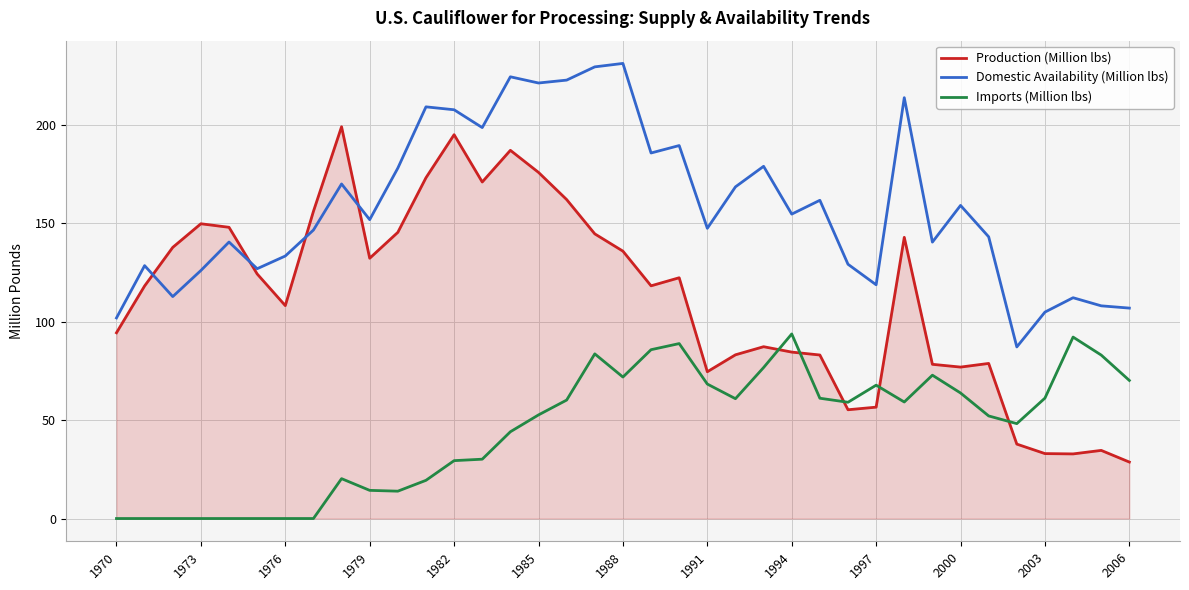

Which series has the widest spread of values?

Production (Million lbs)